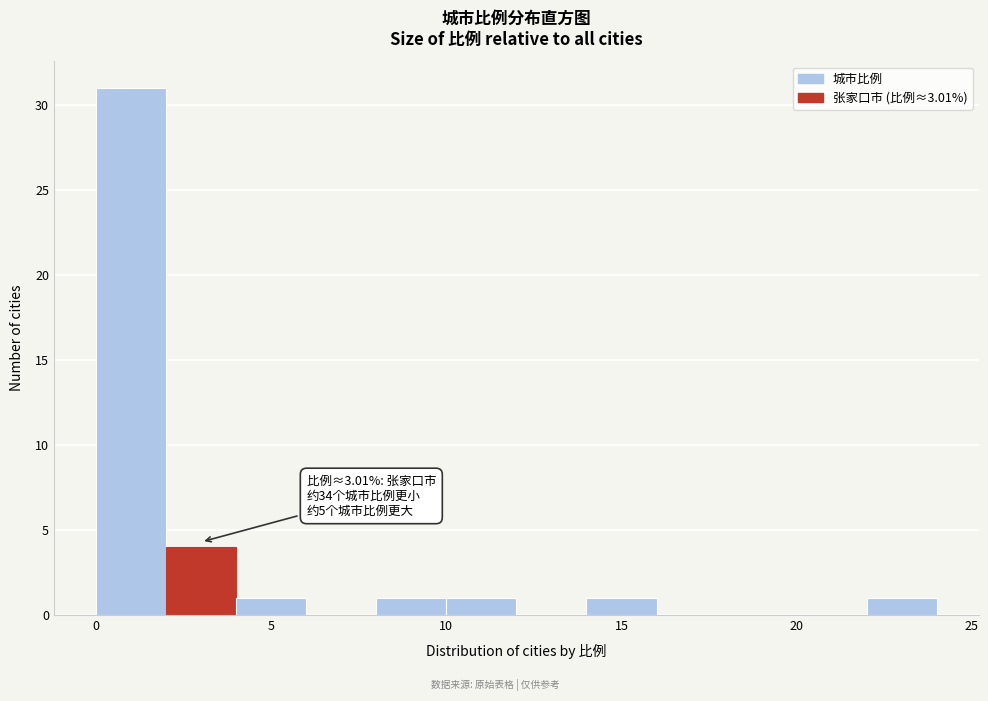

Which range on the x-axis has the tallest bar?

0 to 2